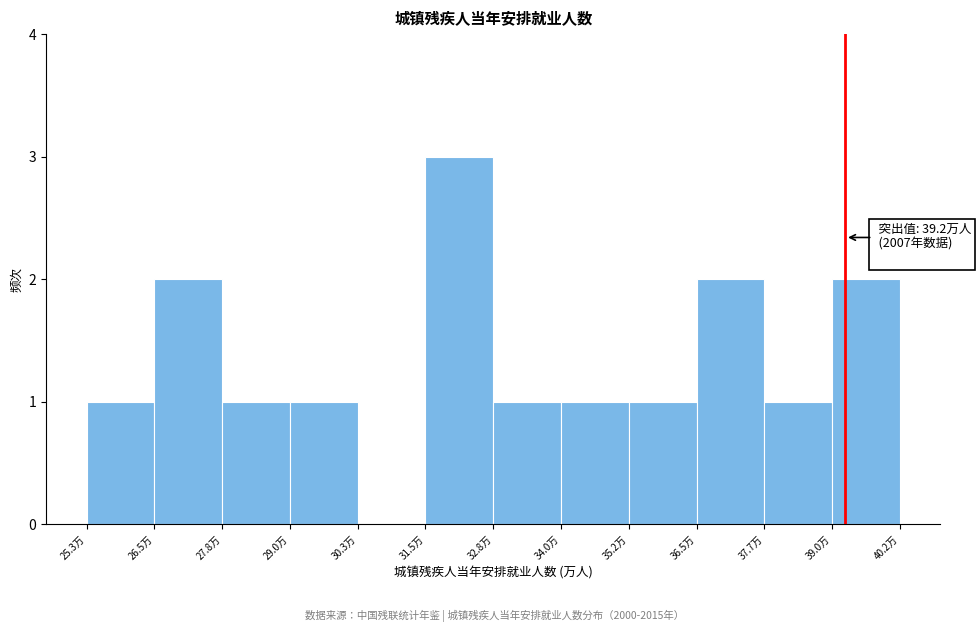

Over which range of the x-axis is the bar tallest?

31.6 to 32.8